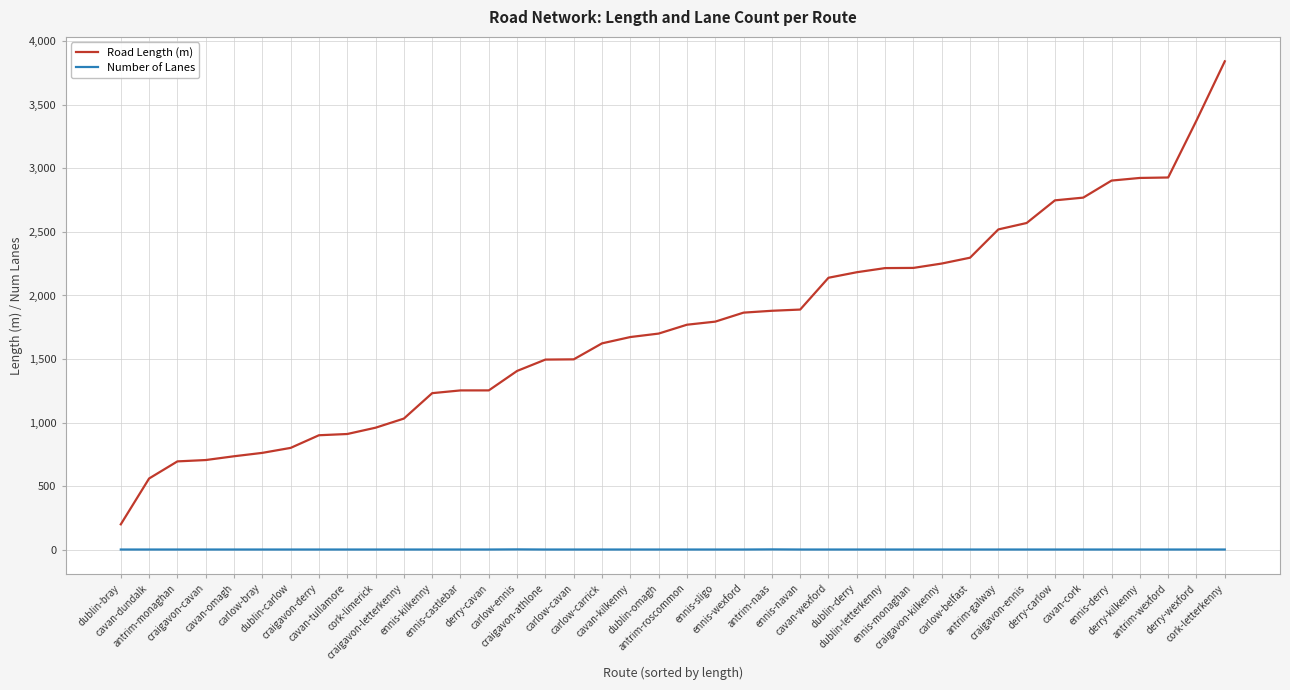

The value of Number of Lanes at cavan-wexford is 1.0. True or false?

True